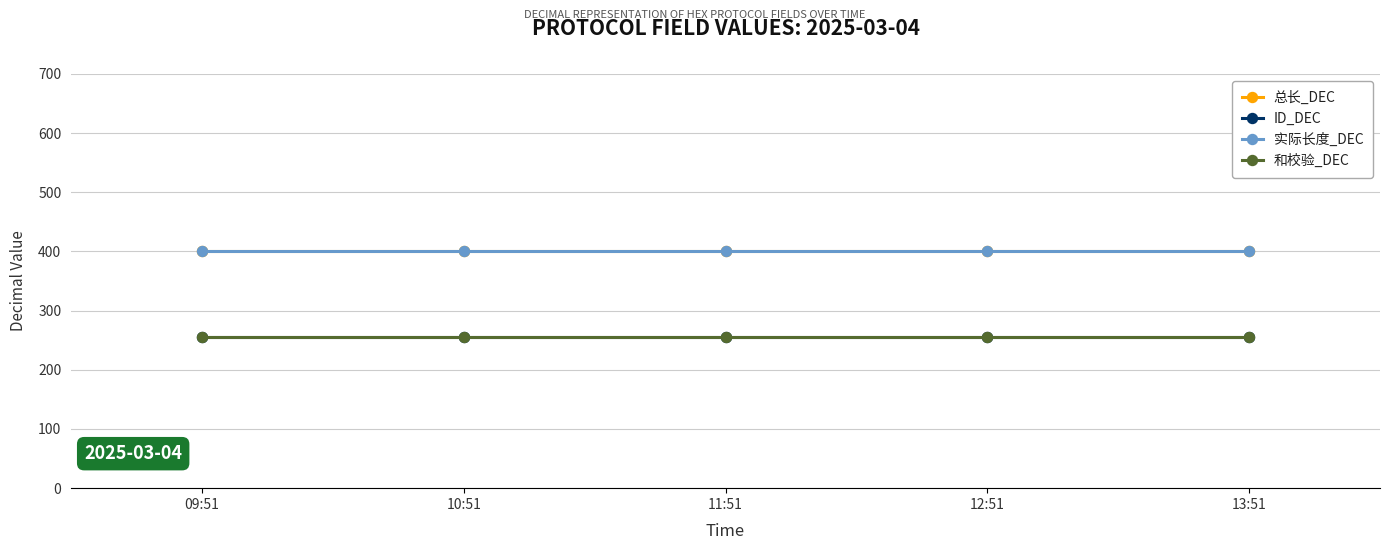

True or false: ID_DEC and 和校验_DEC cross at least once.

False